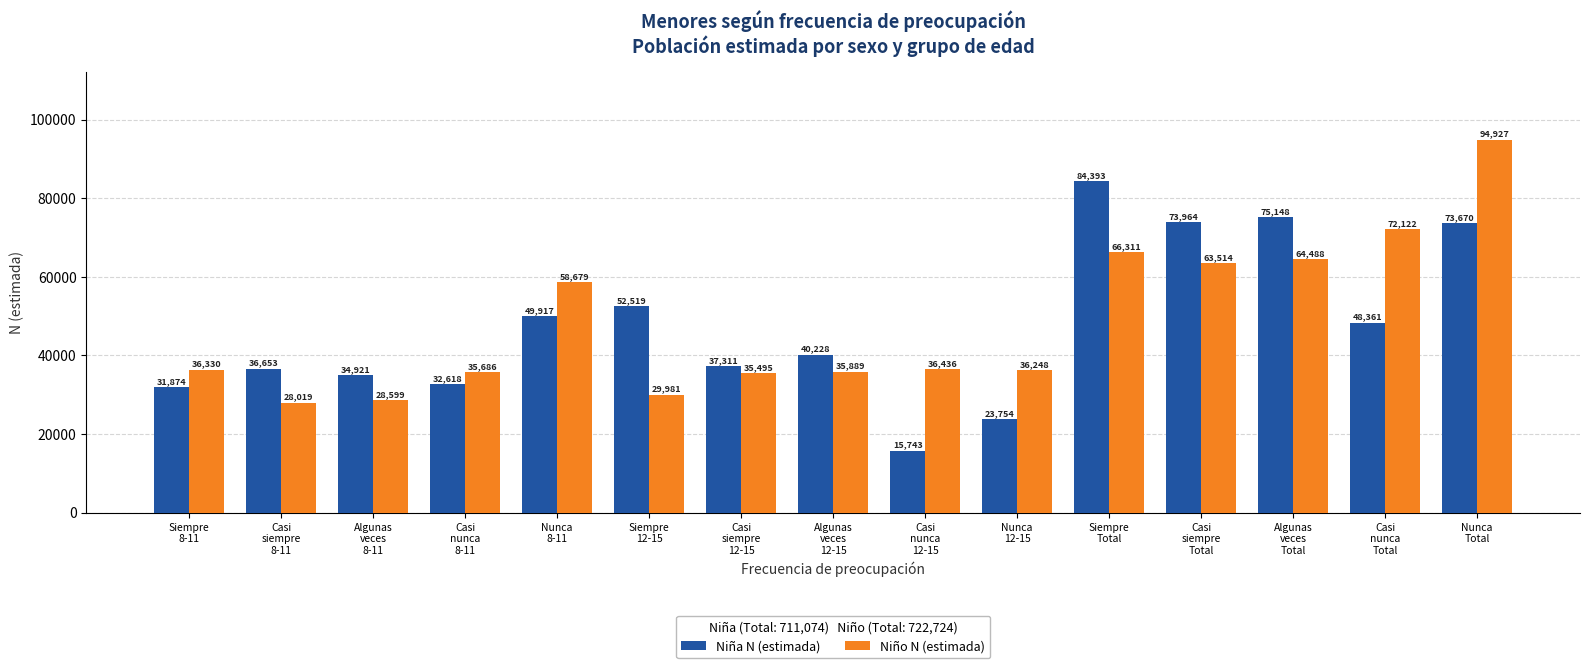

List the labels in order of Niño N (estimada) value, largest first.

Nunca
Total, Casi
nunca
Total, Siempre
Total, Algunas
veces
Total, Casi
siempre
Total, Nunca
8-11, Casi
nunca
12-15, Siempre
8-11, Nunca
12-15, Algunas
veces
12-15, Casi
nunca
8-11, Casi
siempre
12-15, Siempre
12-15, Algunas
veces
8-11, Casi
siempre
8-11